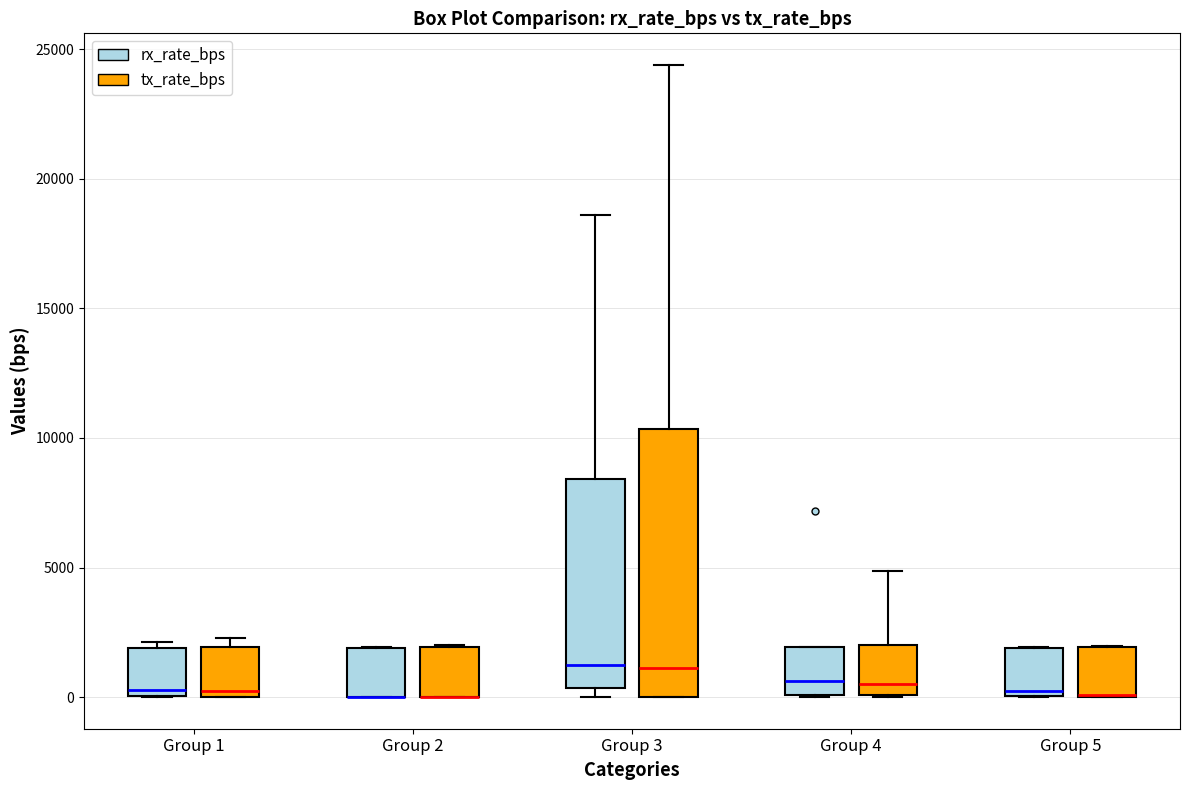

Reading left to right, transcribe this box plot: for each box, give where its median line is, the range the box spans, and where its two whiskers end, as read against the y-axis. The values are not printed on the chart, so give them approximately, as read against the axis.

Group 1 (rx_rate_bps): median 500, box 0 to 2000, whiskers 0 to 2000 (just above the box's upper edge)
Group 1 (tx_rate_bps): median 0 (just above the box's lower edge), box 0 to 2000, whiskers 0 to 2500
Group 2 (rx_rate_bps): median 0 (drawn on the box's lower edge), box 0 to 2000, whiskers 0 to 2000
Group 2 (tx_rate_bps): median 0 (drawn on the box's lower edge), box 0 to 2000, whiskers 0 to 2000
Group 3 (rx_rate_bps): median 1000, box 500 to 8500, whiskers 0 to 18500
Group 3 (tx_rate_bps): median 1000, box 0 to 10500, whiskers 0 to 24500
Group 4 (rx_rate_bps): median 500, box 0 to 2000, whiskers 0 to 2000
Group 4 (tx_rate_bps): median 500, box 0 to 2000, whiskers 0 to 5000
Group 5 (rx_rate_bps): median 500, box 0 to 2000, whiskers 0 to 2000
Group 5 (tx_rate_bps): median 0 (drawn on the box's lower edge), box 0 to 2000, whiskers 0 to 2000